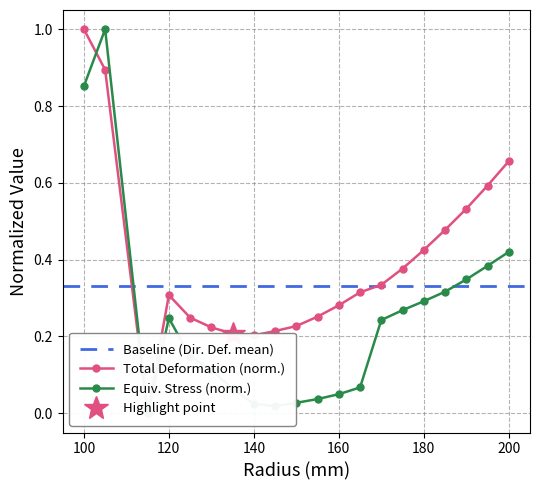

Reading left to right, list all the values displayed in this chart.

Total Deformation Maximum (mm): 100=1.0	105=0.9	115=0.0	120=0.3	125=0.2	130=0.2	135=0.2	140=0.2	145=0.2	150=0.2	155=0.3	160=0.3	165=0.3	170=0.3	175=0.4	180=0.4	185=0.5	190=0.5	195=0.6	200=0.7
Equivalent Stress Maximum (Mpa): 100=0.9	105=1.0	115=0.0	120=0.2	125=0.1	130=0.1	135=0.1	140=0.0	145=0.0	150=0.0	155=0.0	160=0.0	165=0.1	170=0.2	175=0.3	180=0.3	185=0.3	190=0.3	195=0.4	200=0.4